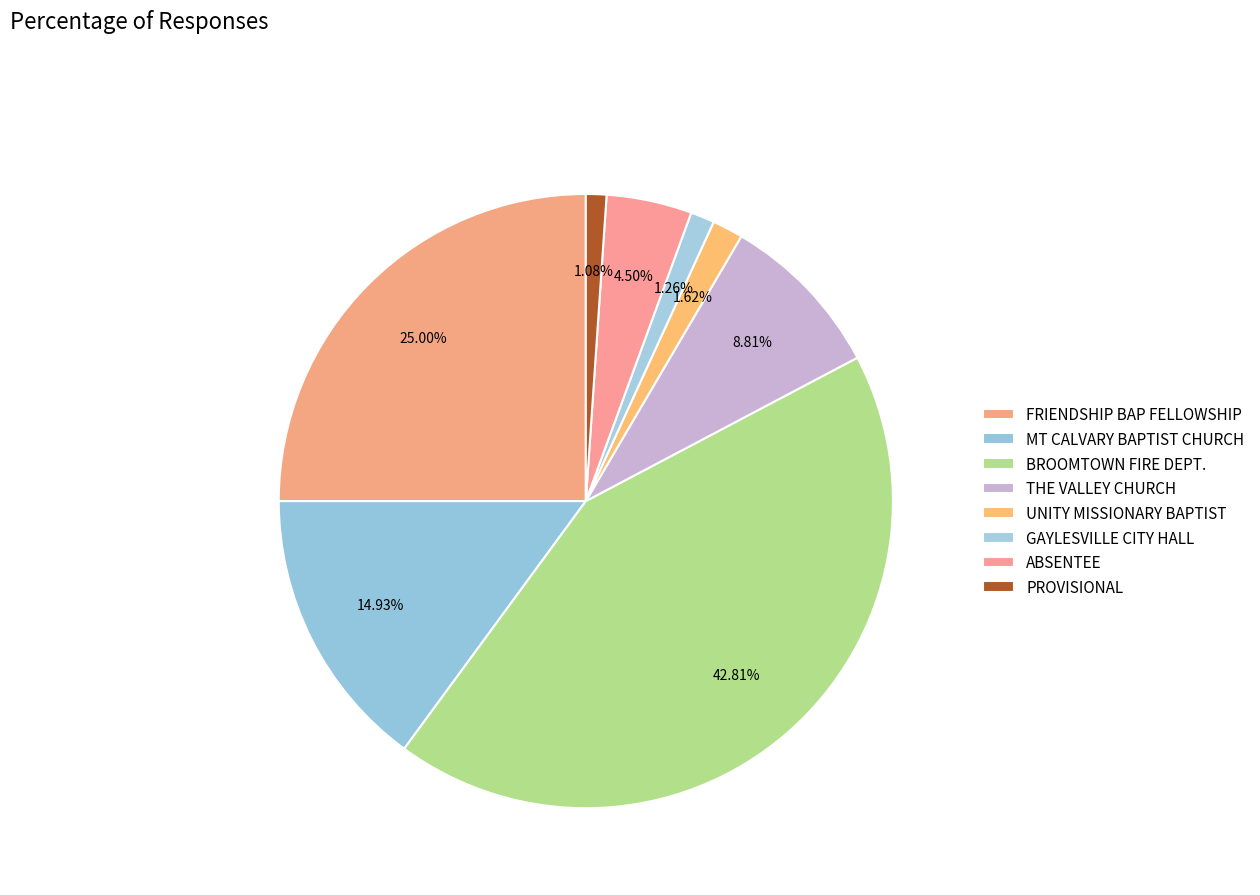

Rank the categories by value from highest to lowest.

BROOMTOWN FIRE DEPT., FRIENDSHIP BAP FELLOWSHIP, MT CALVARY BAPTIST CHURCH, THE VALLEY CHURCH, ABSENTEE, UNITY MISSIONARY BAPTIST, GAYLESVILLE CITY HALL, PROVISIONAL